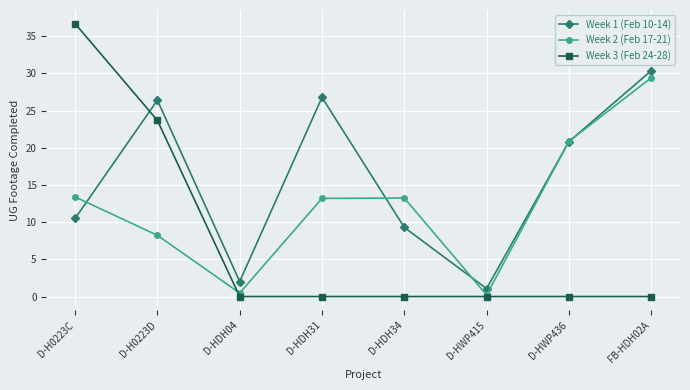

What is the difference between the highest and lowest values at D-H0223C?

26.2